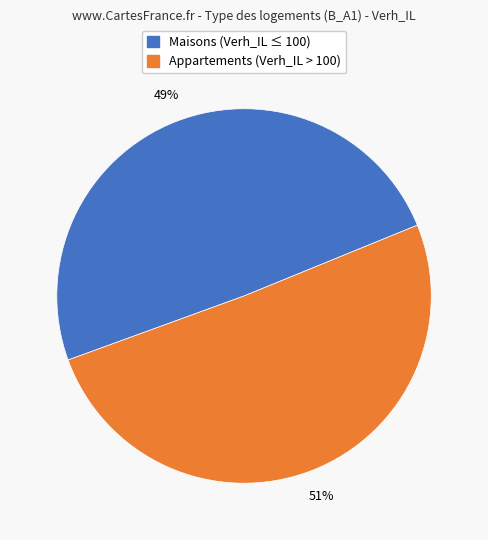

Is there a majority slice in this chart?

Yes